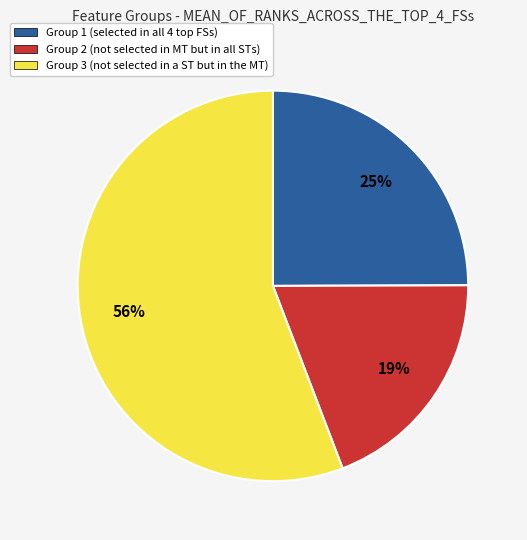

To the nearest percent, what is the average slice percentage?

33%